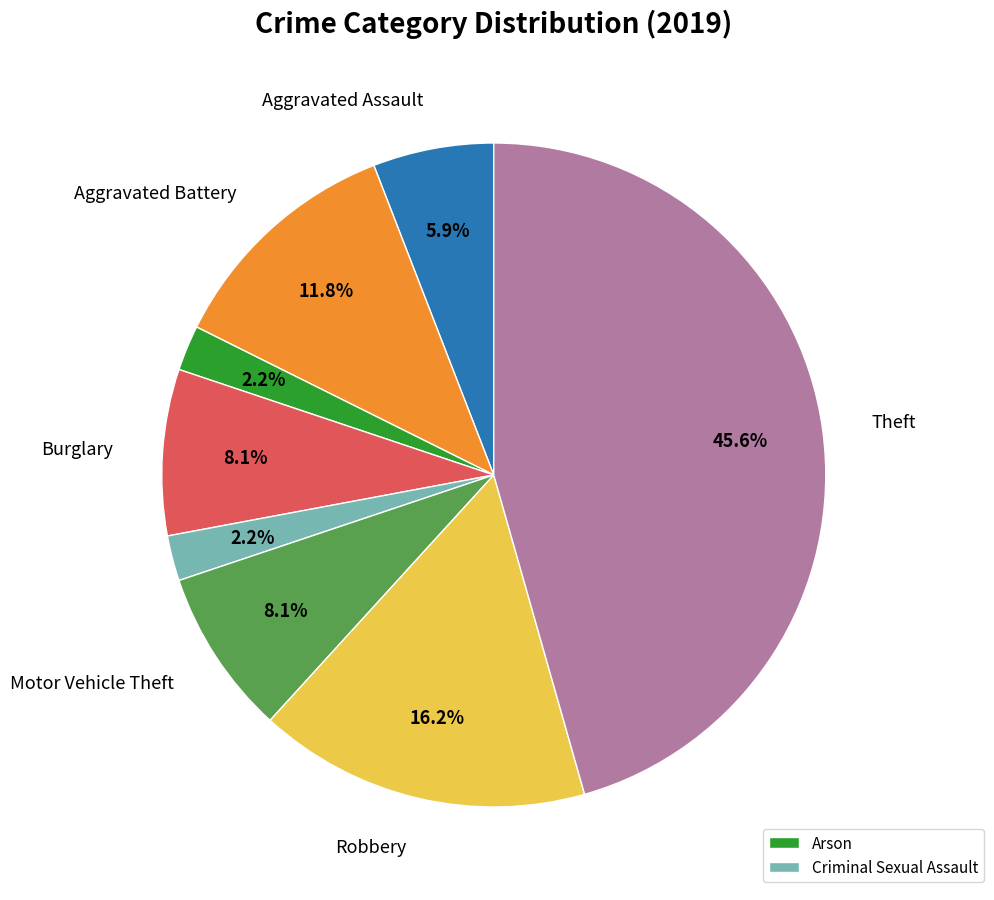

Is there a majority slice in this chart?

No